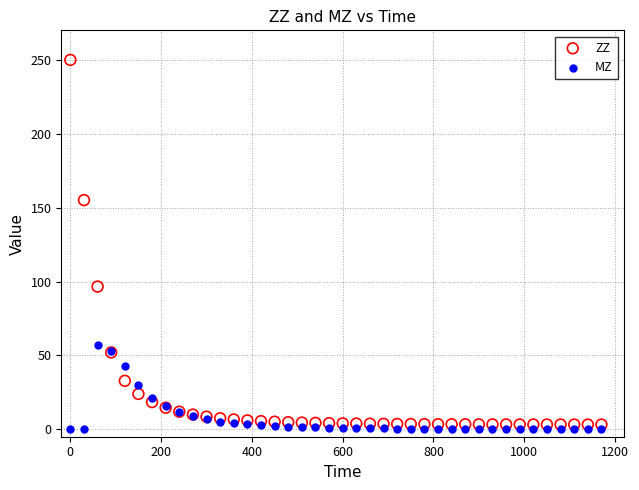

Which series has the widest spread of Y values?

ZZ